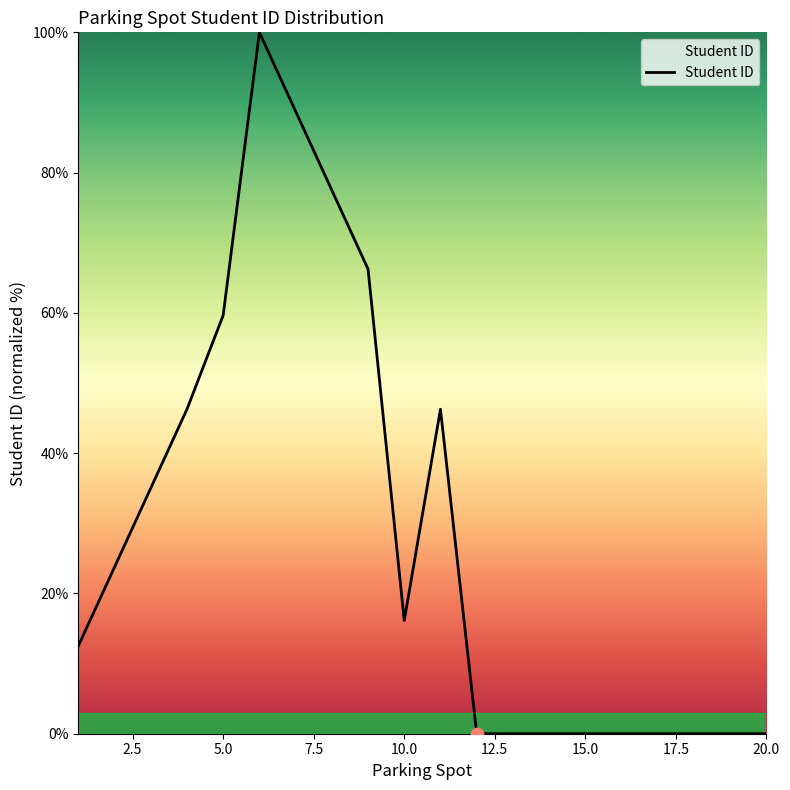

What is the difference between the maximum and minimum values?

100.0